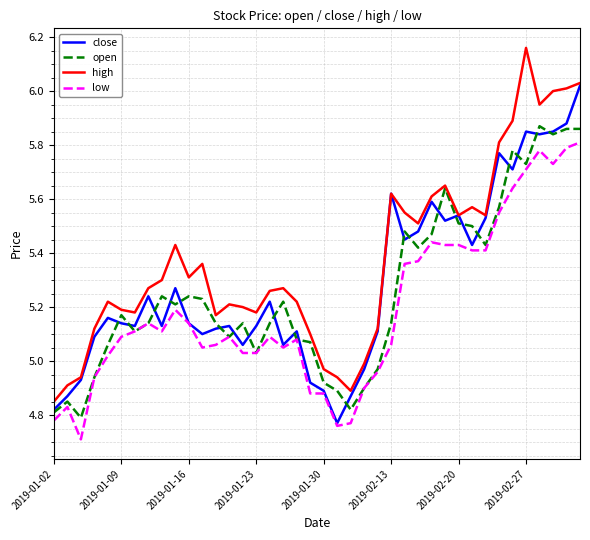

What is the minimum value shown in the chart?

4.7